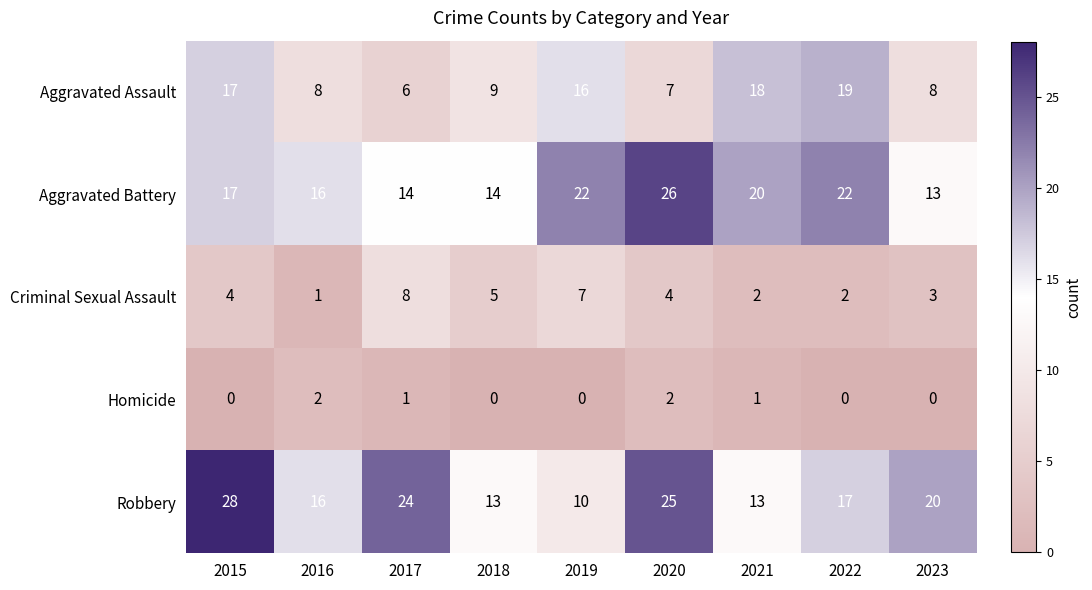

Which series has the largest total across all categories?

Robbery